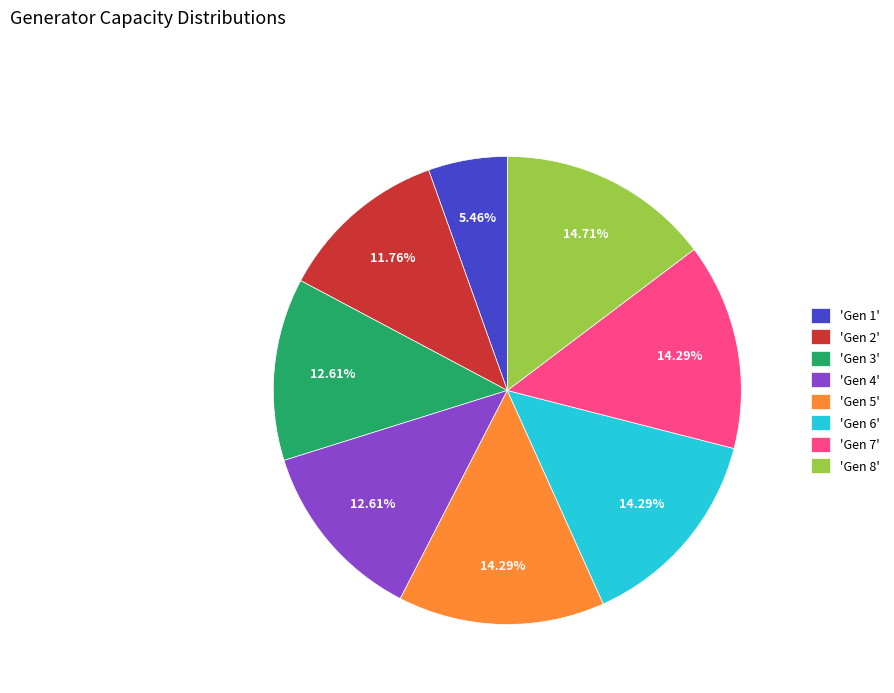

What is the smallest slice in the pie chart?

'Gen 1'